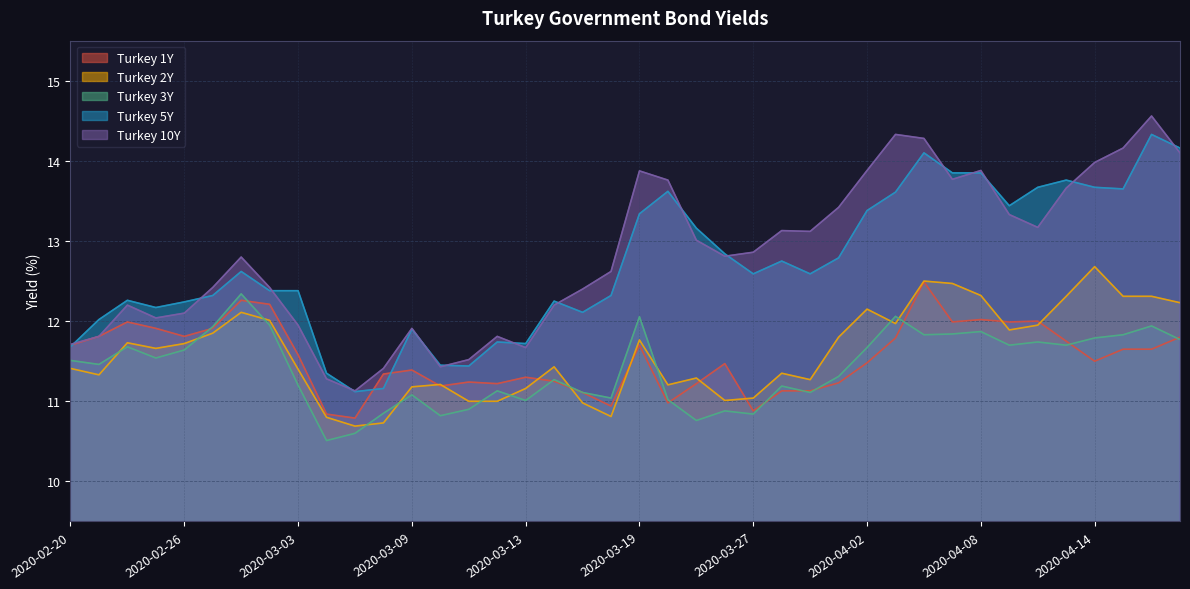

True or false: Turkey 1Y and Turkey 10Y intersect in this chart.

False